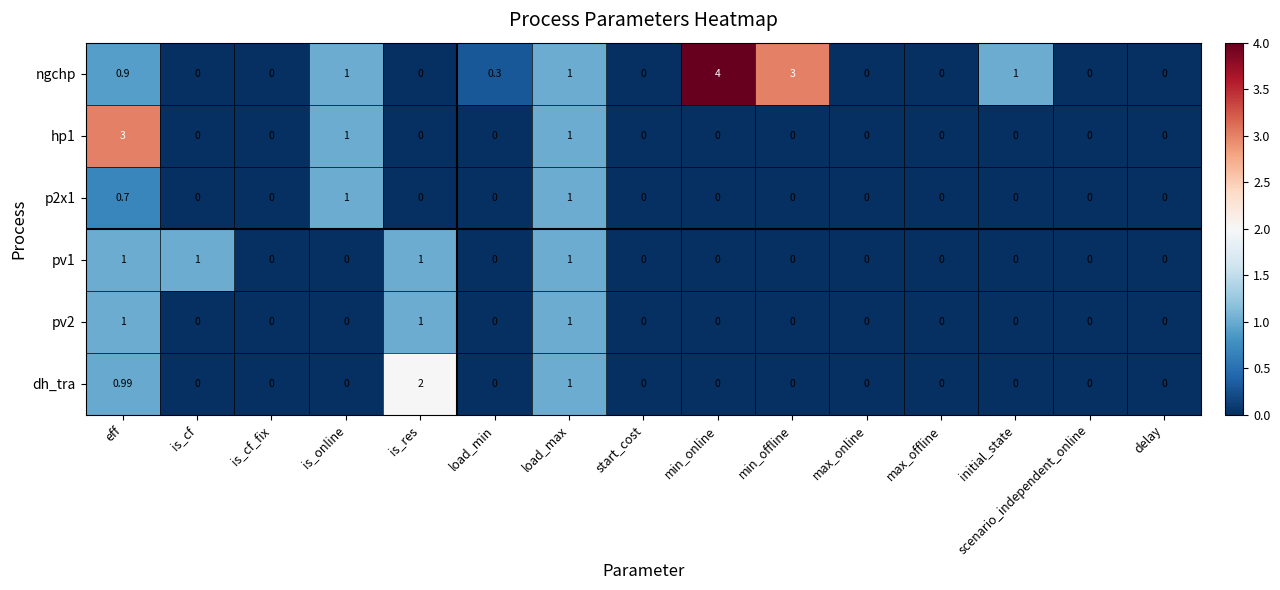

At which category is the sum across all series the highest?

eff